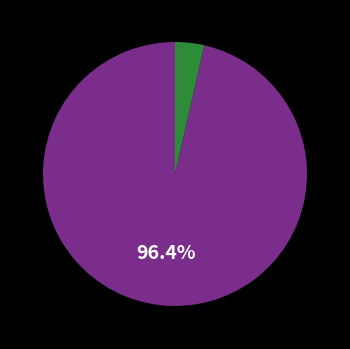

Is there a majority slice in this chart?

Yes